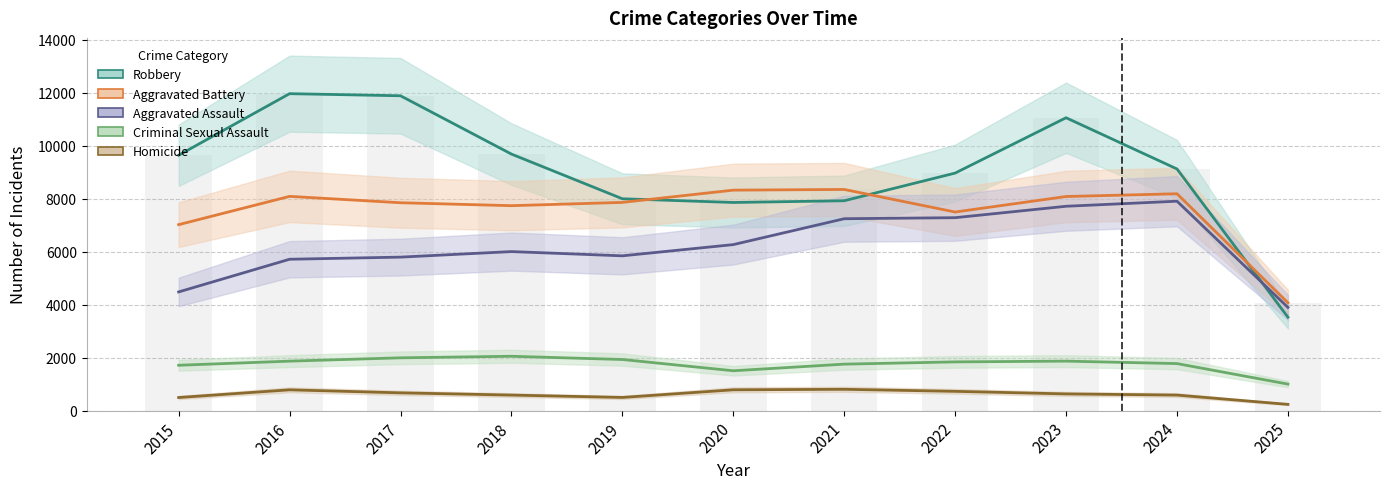

What is the maximum value for Robbery?

11960